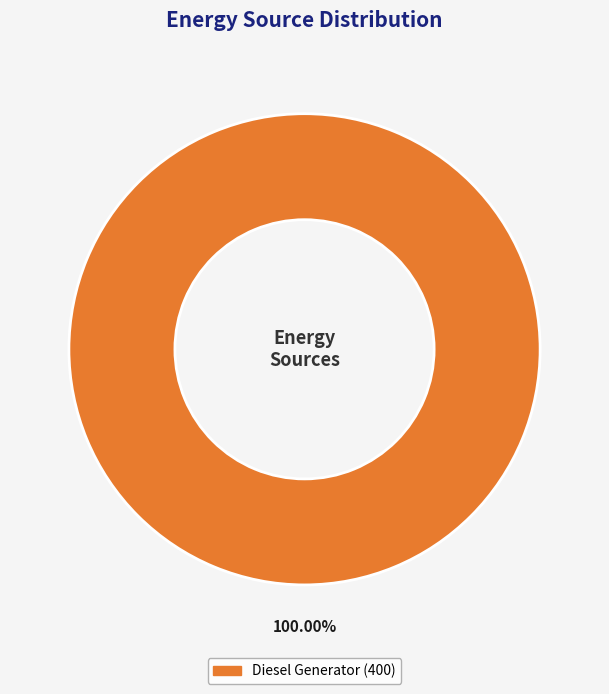

How many segments does this pie chart have?

1